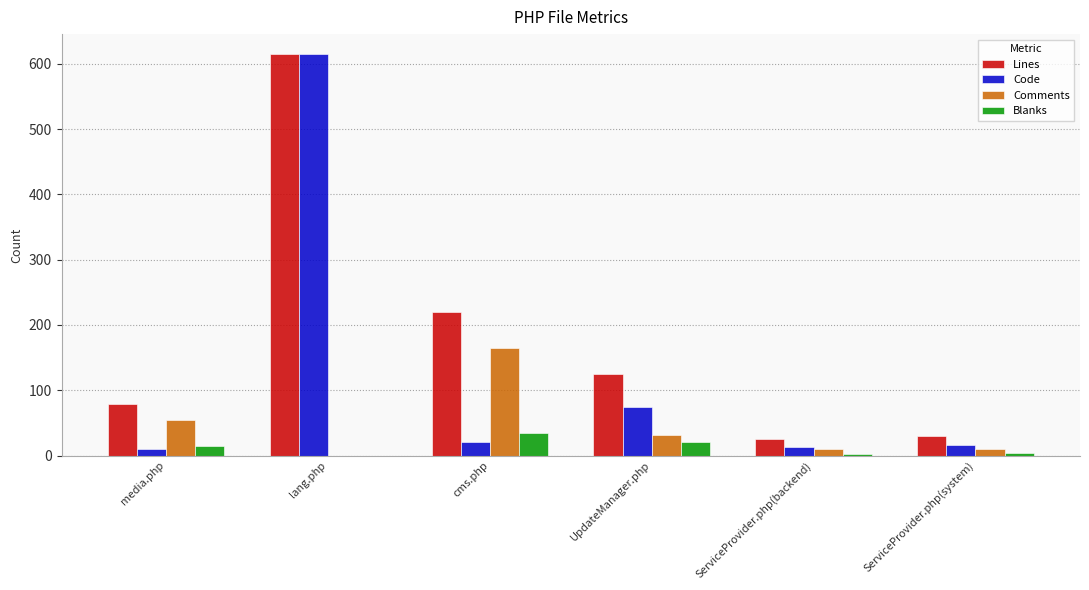

The value of Blanks at UpdateManager.php is 20. True or false?

True